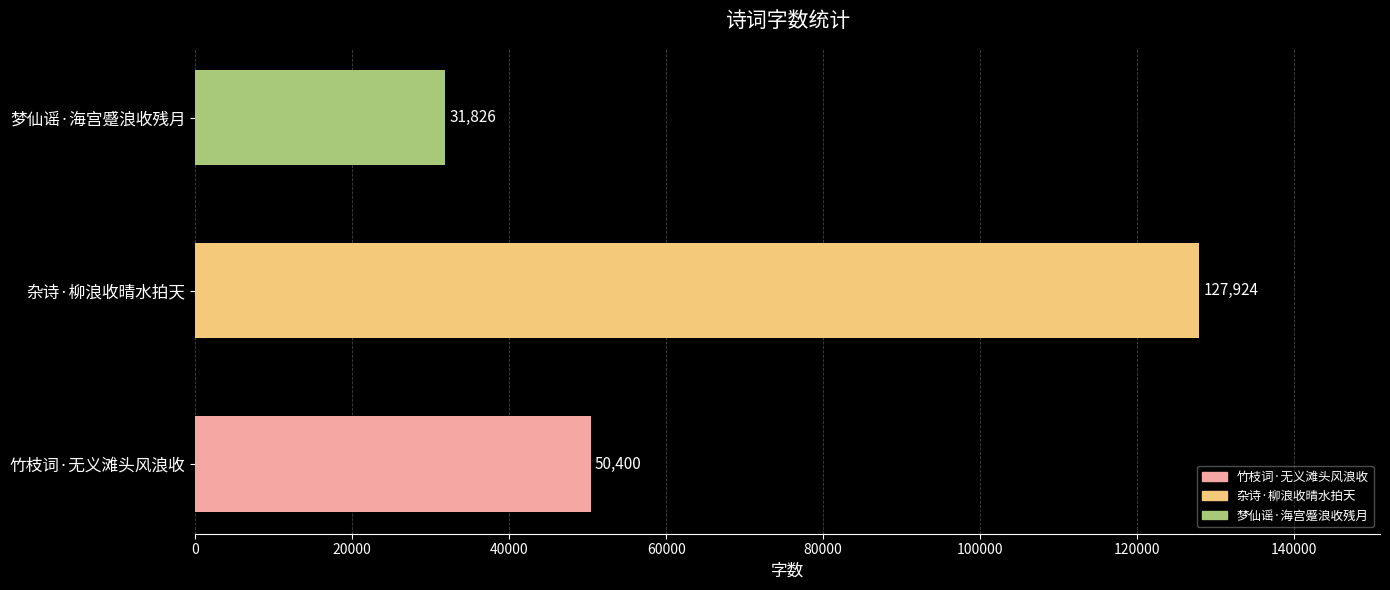

Approximately how many times larger is the value at 杂诗·柳浪收晴水拍天 compared to 竹枝词·无义滩头风浪收?

2.5